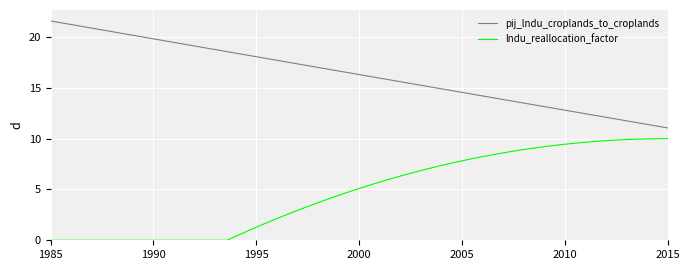

Which series has the largest total across all categories?

pij_lndu_croplands_to_croplands